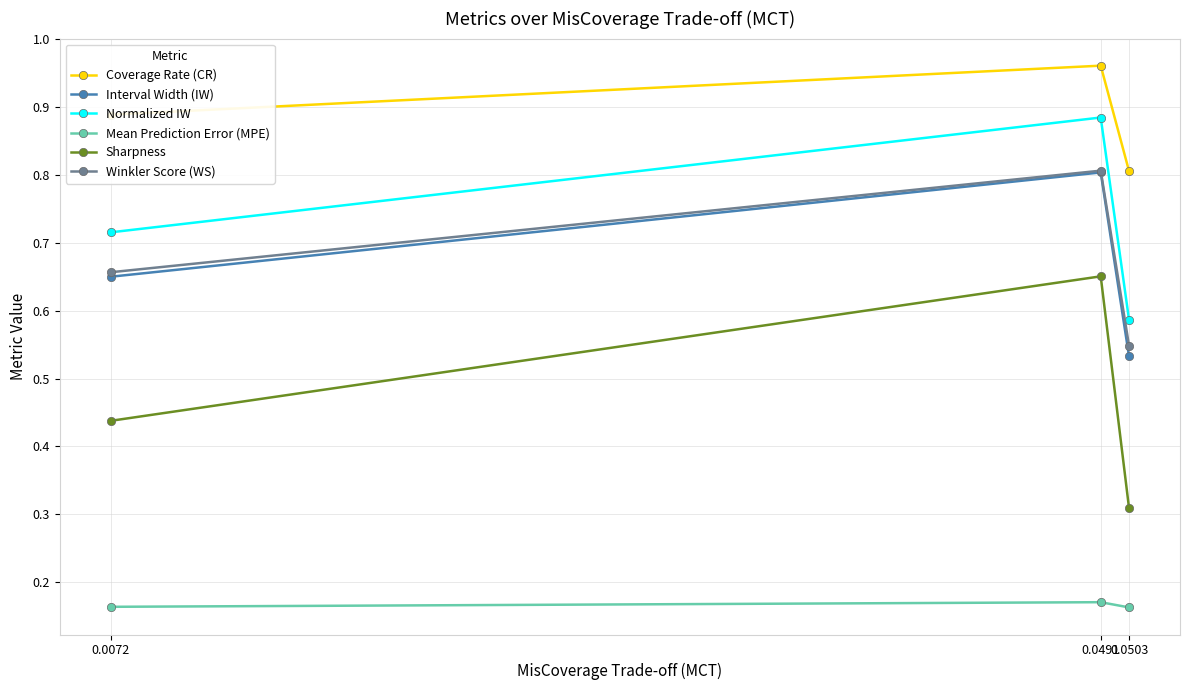

What are all the series names shown in the legend?

Coverage Rate (CR), Interval Width (IW), Normalized IW, Mean Prediction Error (MPE), Sharpness, Winkler Score (WS)